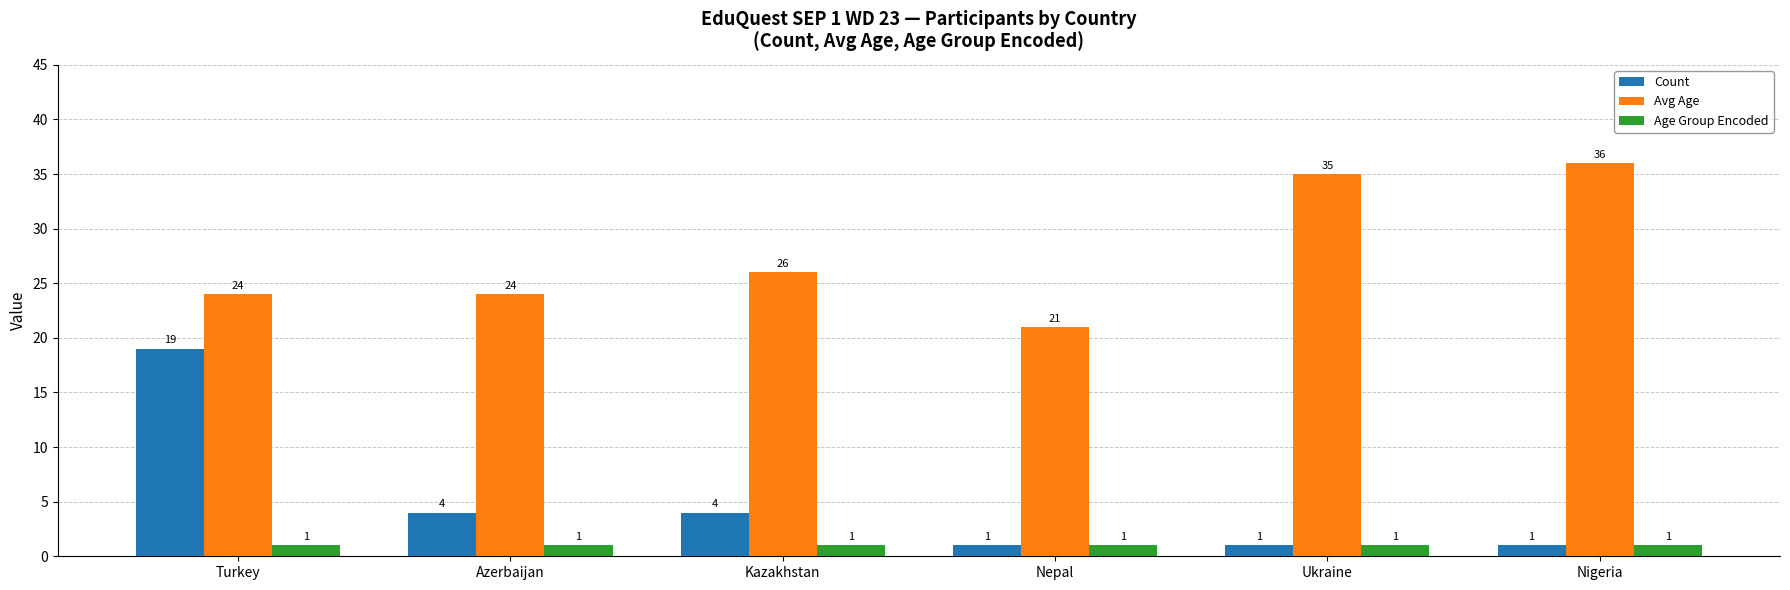

Rank the series by their average value, from lowest to highest.

Age Group Encoded, Count, Avg Age